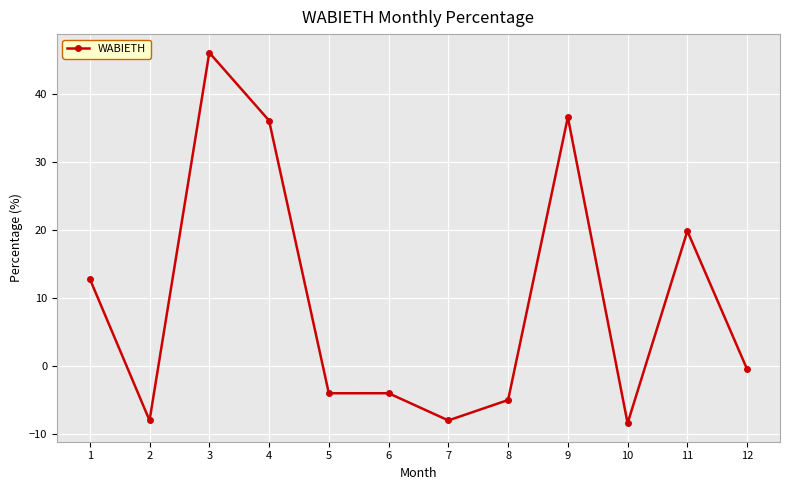

Count the number of values greater than 0.

5